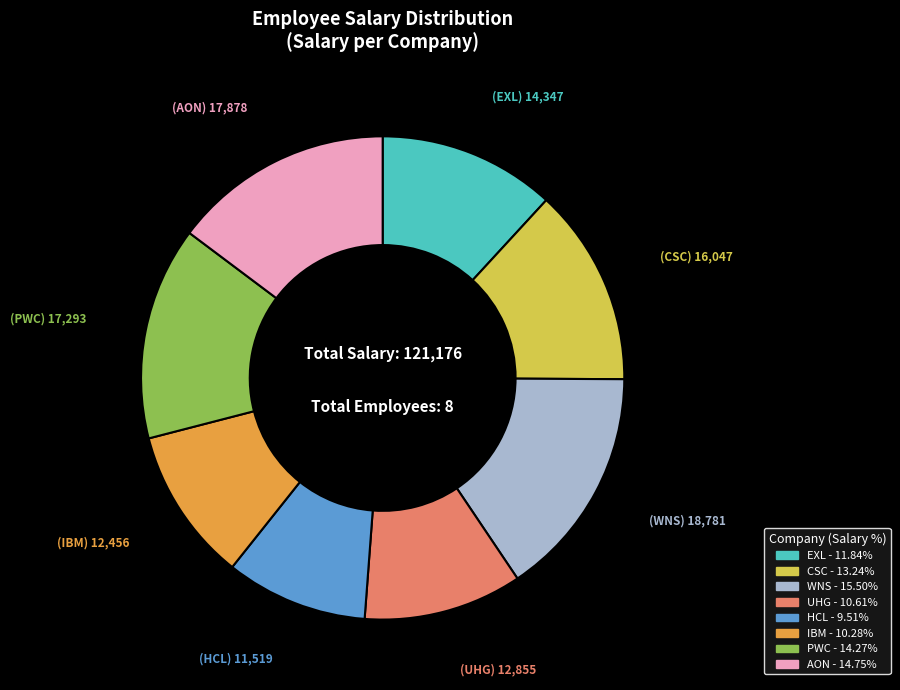

Does IBM represent more than half of the total?

No